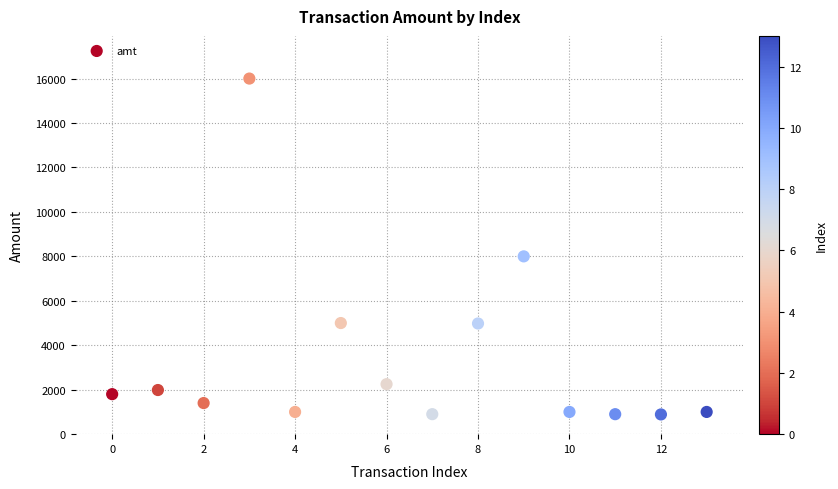

What is the range of Y values (max minus min)?

15112.0